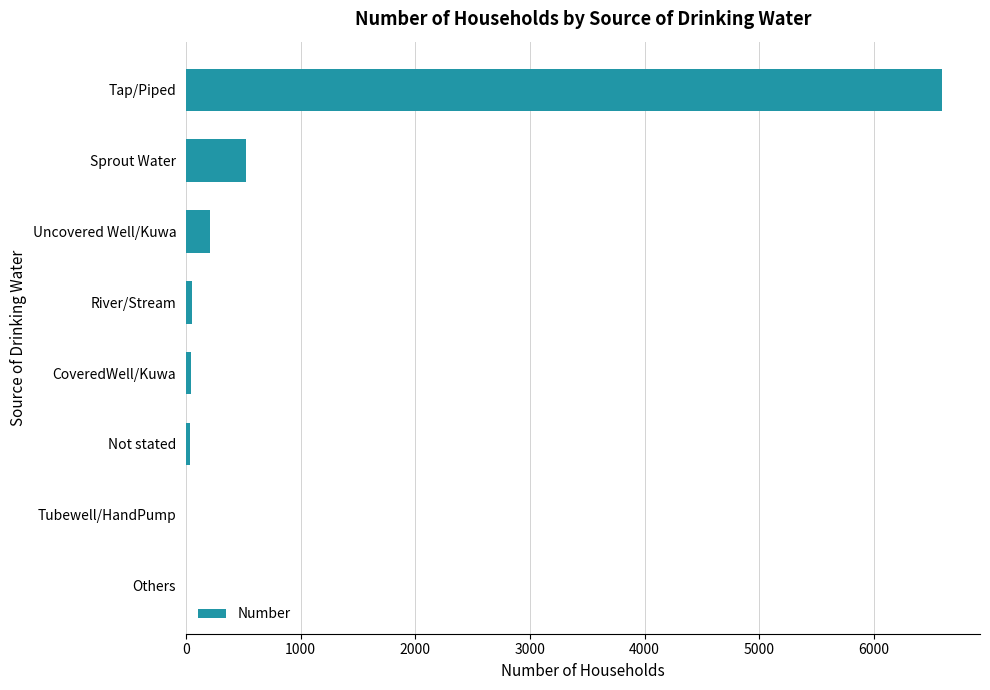

Where is the data nearest to the value 3299?

Sprout Water